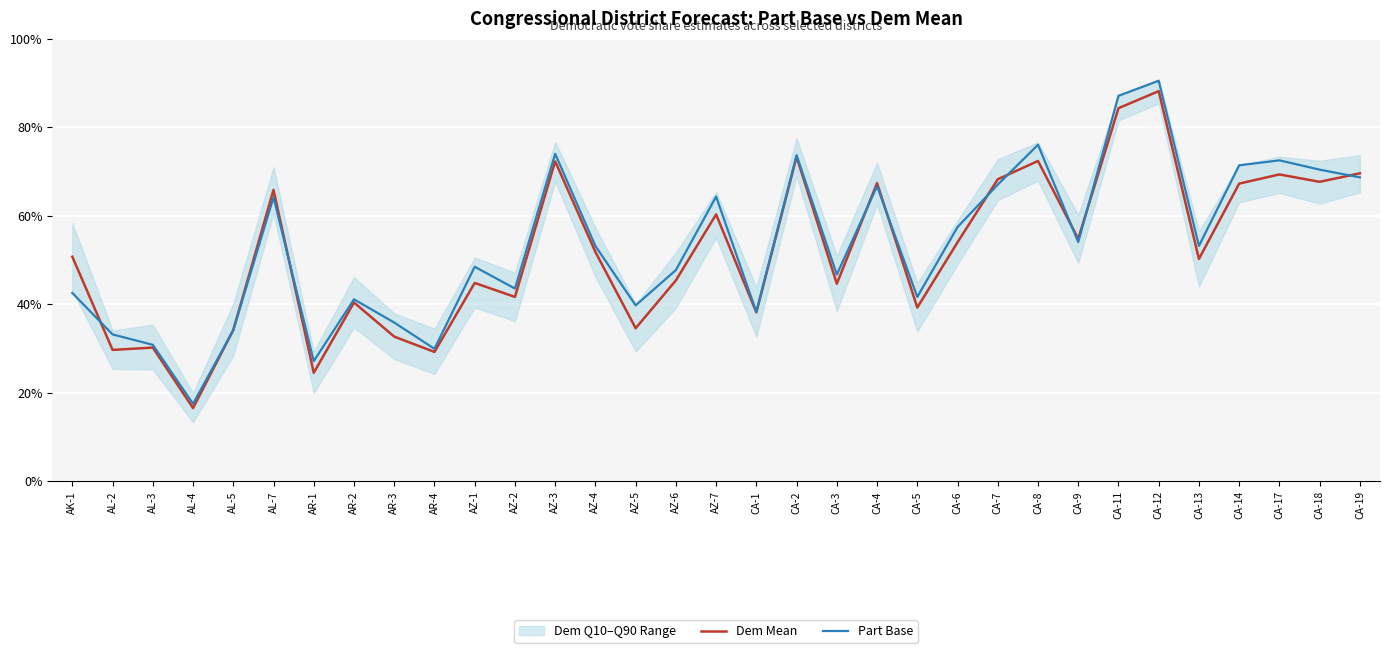

Is the value of Part Base at CA-9 greater than the value of Dem Mean at CA-7?

No